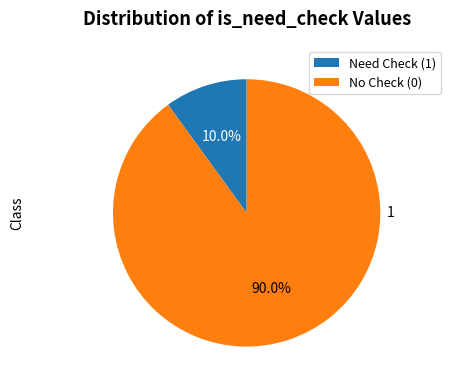

Rank the categories by value from lowest to highest.

Need Check (1), No Check (0)